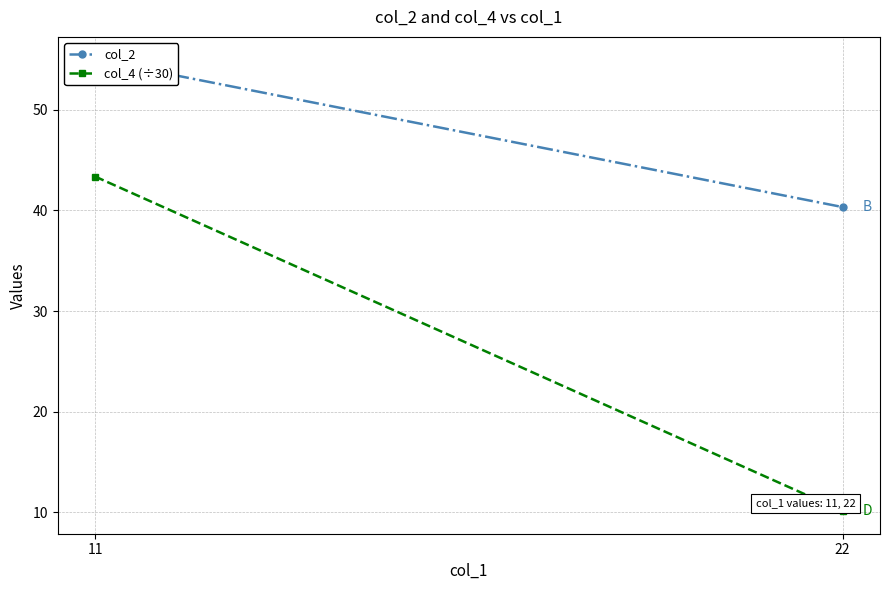

What is the value of the col_4 (÷30) point at the 1st from the left?

43.4